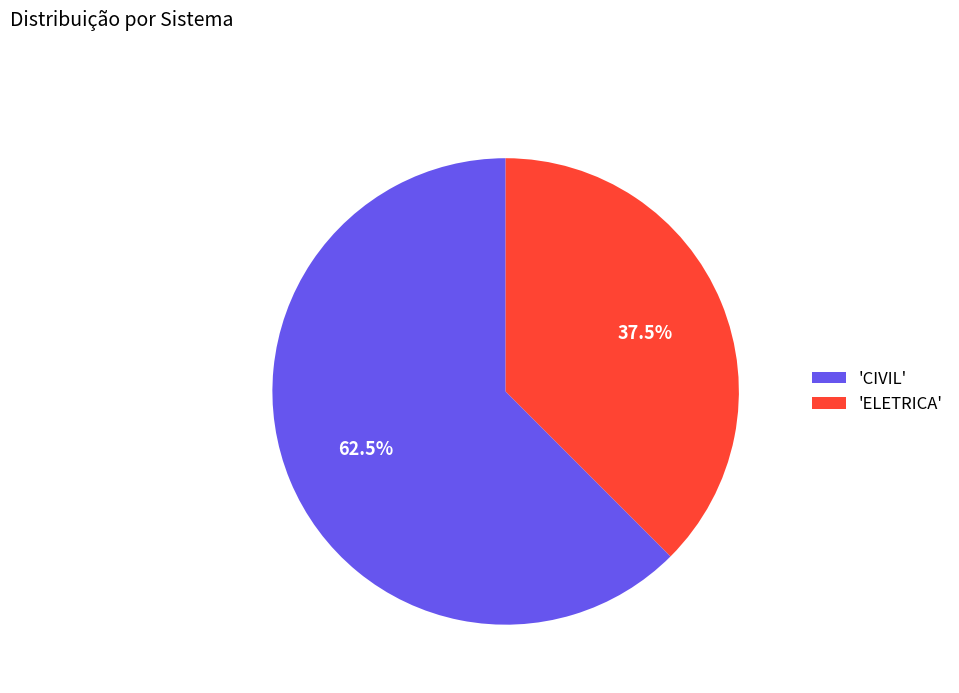

To the nearest percent, what is the average slice percentage?

50%